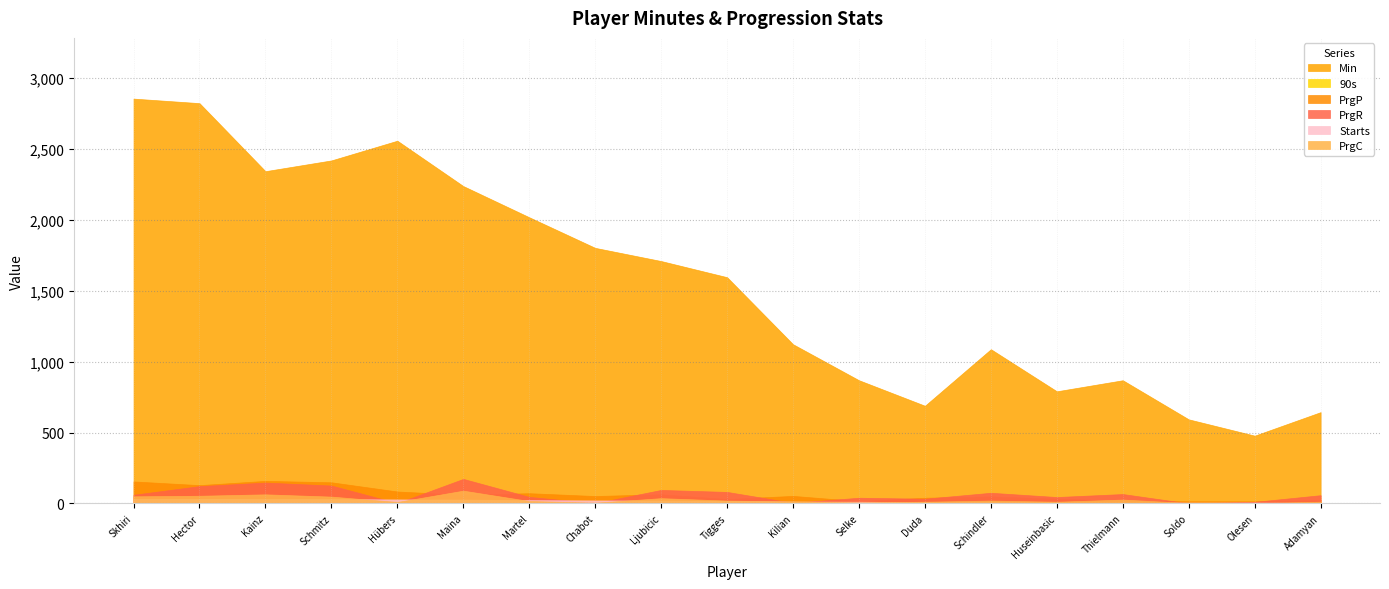

Reading right to left, what are all the values shown in this chart?

Min: 644.0	478.0	593.0	869.0	791.0	1088.0	689.0	869.0	1123.0	1596.0	1710.0	1803.0	2019.0	2239.0	2559.0	2420.0	2344.0	2824.0	2856.0
90s: 7.2	5.3	6.6	9.7	8.8	12.1	7.7	9.7	12.5	17.7	19.0	20.0	22.4	24.9	28.4	26.9	26.0	31.4	31.7
PrgP: 24.0	15.0	15.0	19.0	34.0	50.0	40.0	16.0	53.0	31.0	65.0	52.0	72.0	61.0	84.0	149.0	159.0	129.0	155.0
PrgR: 58.0	11.0	0.0	66.0	45.0	75.0	33.0	40.0	4.0	81.0	95.0	2.0	46.0	173.0	2.0	126.0	147.0	122.0	61.0
Starts: 4.0	6.0	6.0	6.0	7.0	8.0	9.0	12.0	13.0	17.0	20.0	21.0	23.0	27.0	28.0	30.0	31.0	32.0	32.0
PrgC: 12.0	2.0	3.0	27.0	12.0	20.0	12.0	7.0	14.0	20.0	37.0	5.0	17.0	90.0	10.0	48.0	64.0	54.0	50.0